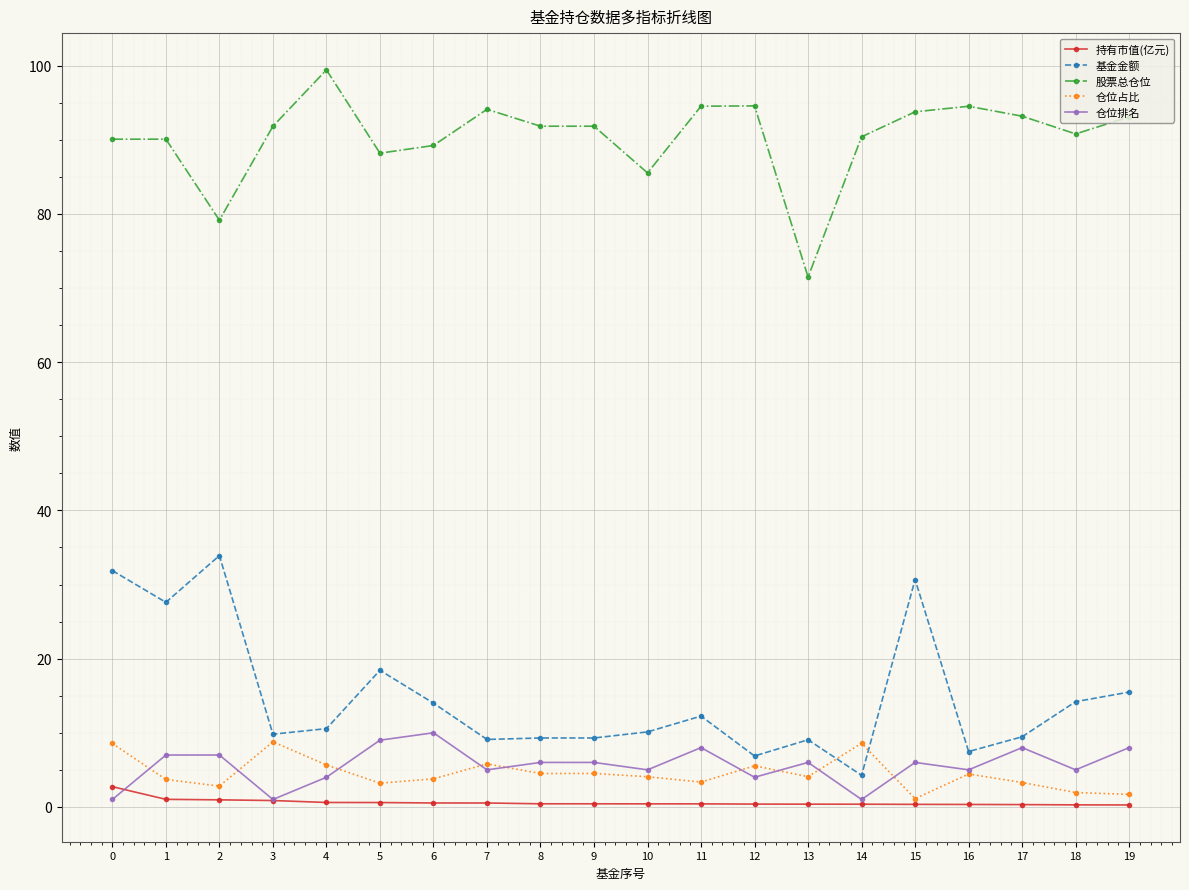

Is it true that 基金金额 equals 18.0 at 11?

False